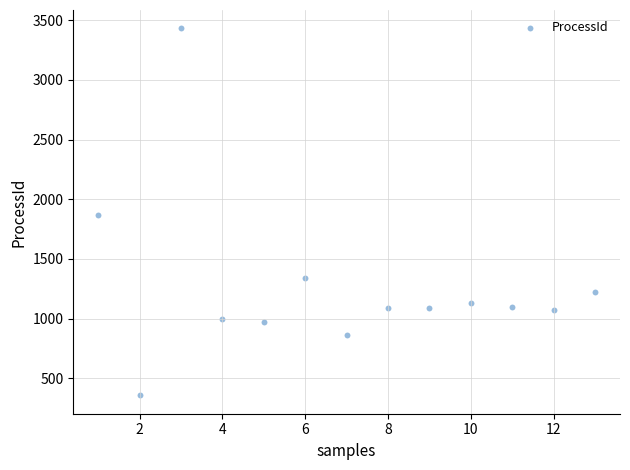

What is the range of Y values (max minus min)?

3076